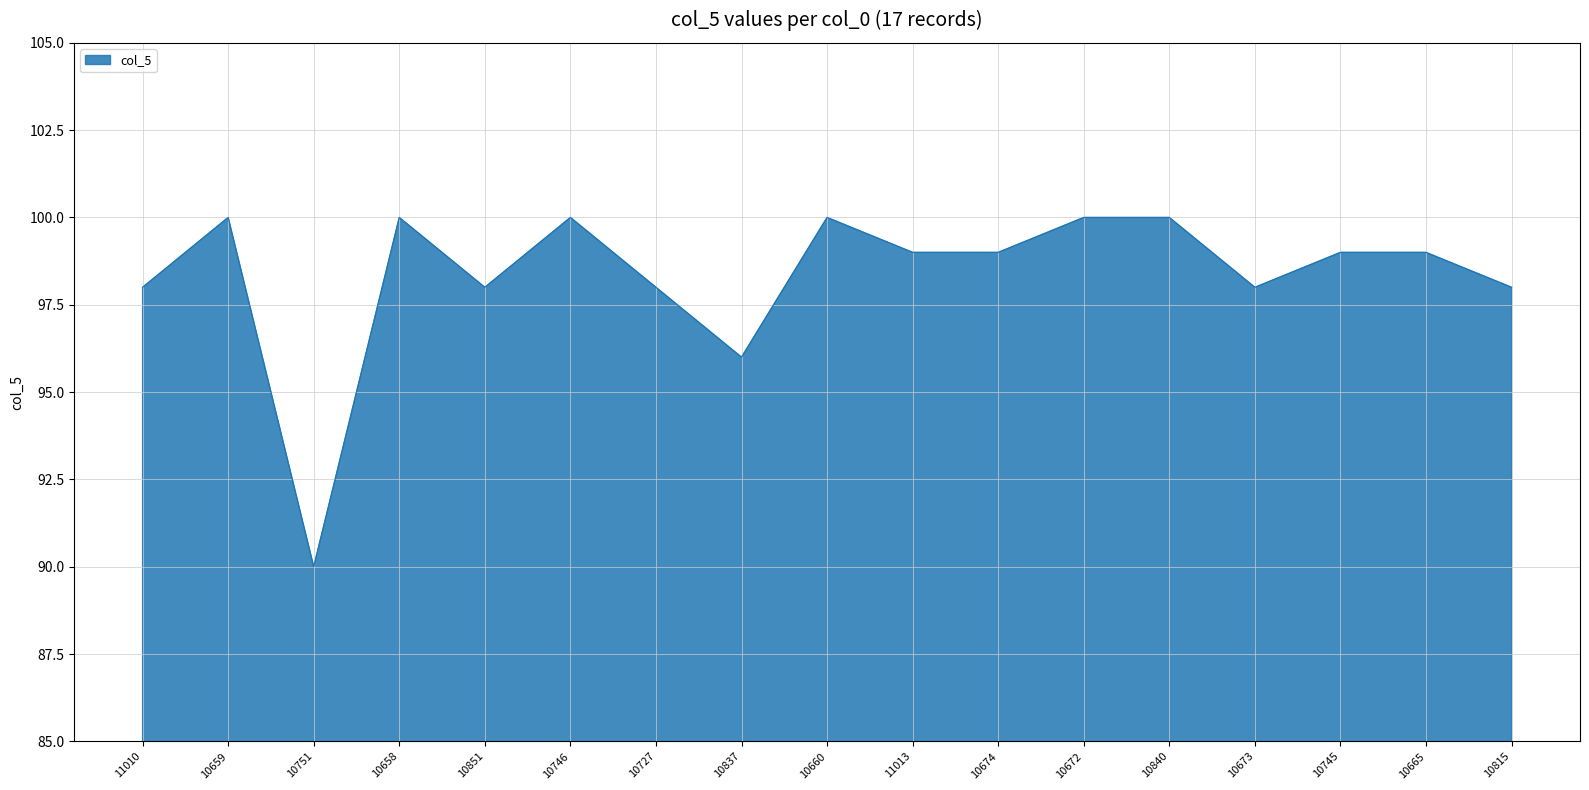

Reading right to left, extract all data points from this chart.

98	99	99	98	100	100	99	99	100	96	98	100	98	100	90	100	98